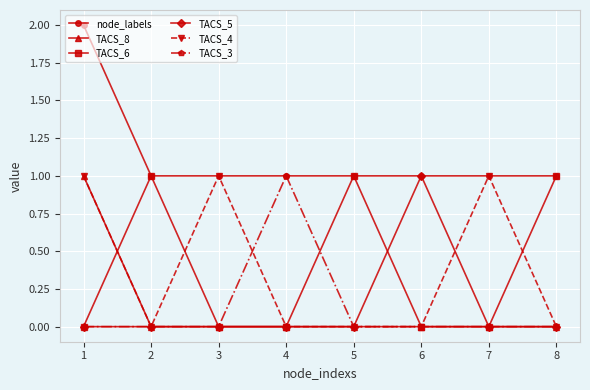

Which series has the largest total across all categories?

node_labels